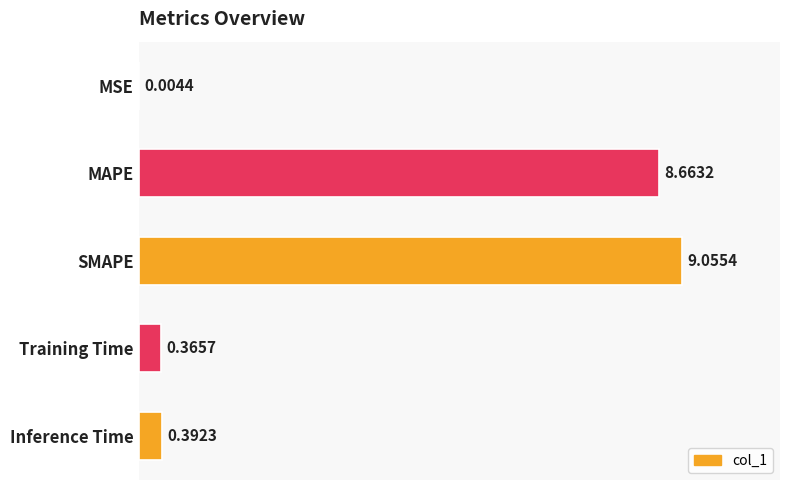

What is the sum of all values?

18.5